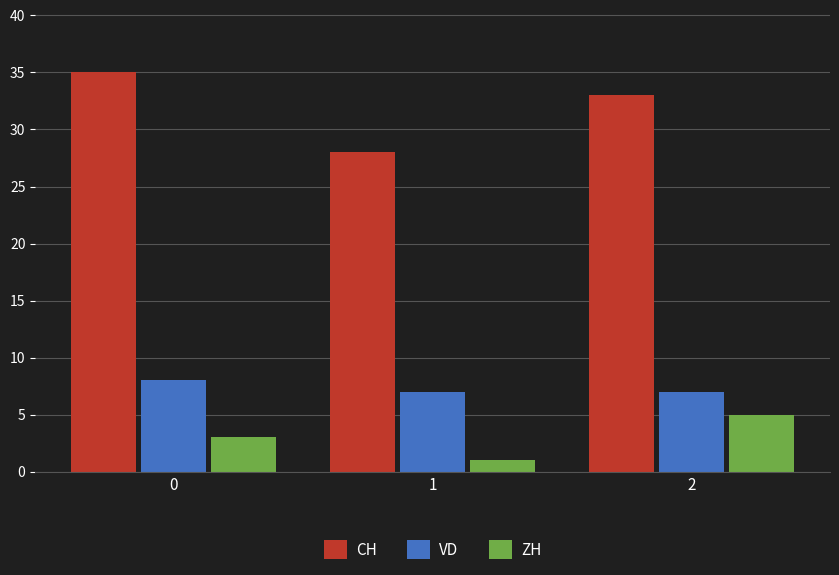

How many categories are shown in the chart?

3